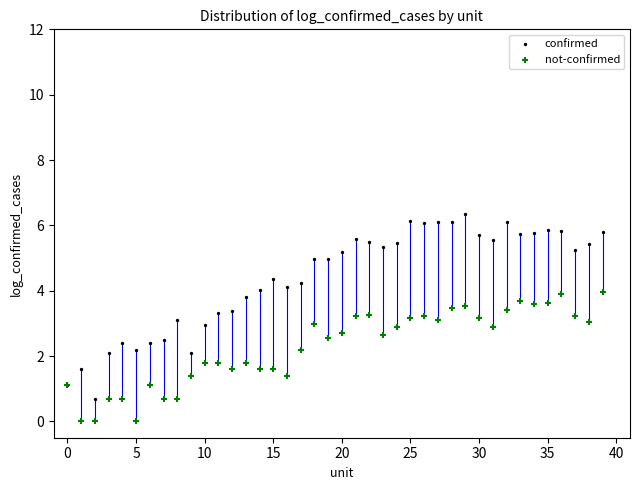

Which series contains the lowest Y value?

not-confirmed